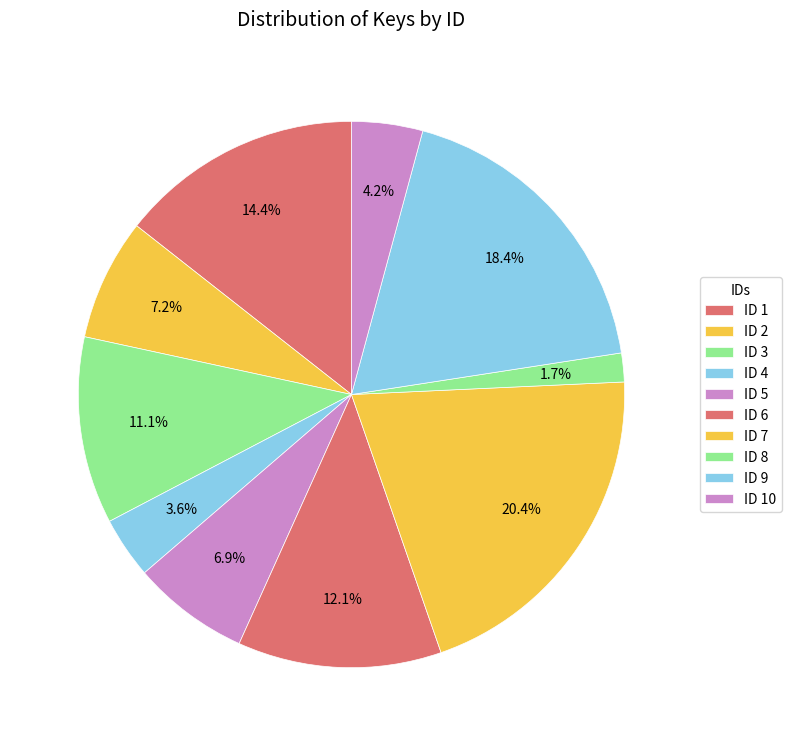

Rank the categories by value from lowest to highest.

8, 4, 10, 5, 2, 3, 6, 1, 9, 7